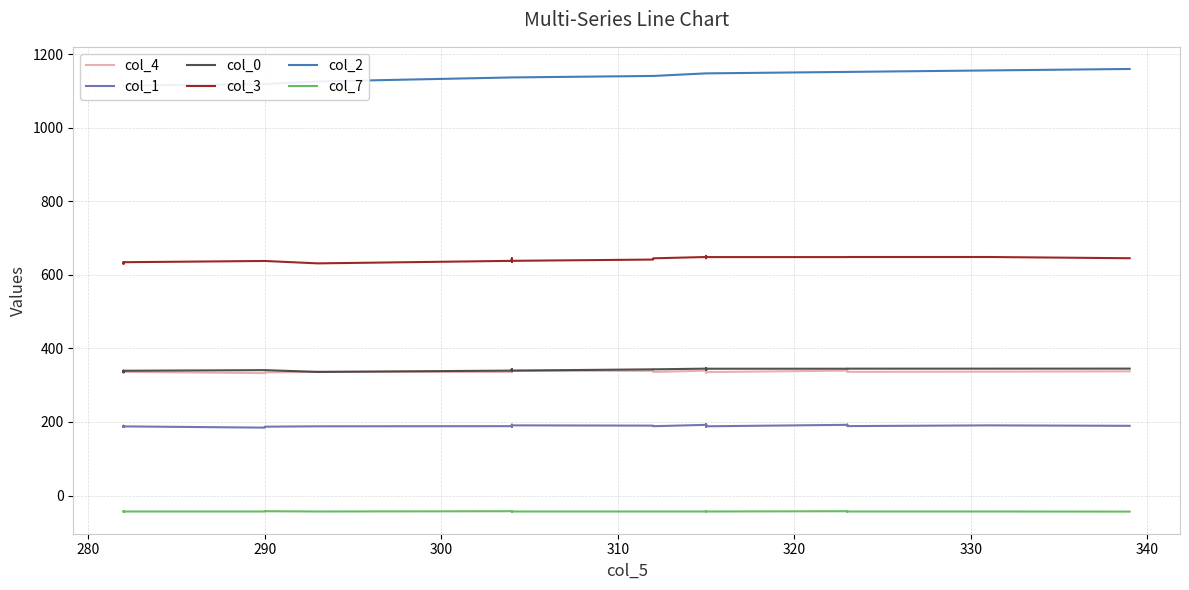

What are all the series names shown in the legend?

col_4, col_1, col_0, col_3, col_2, col_7